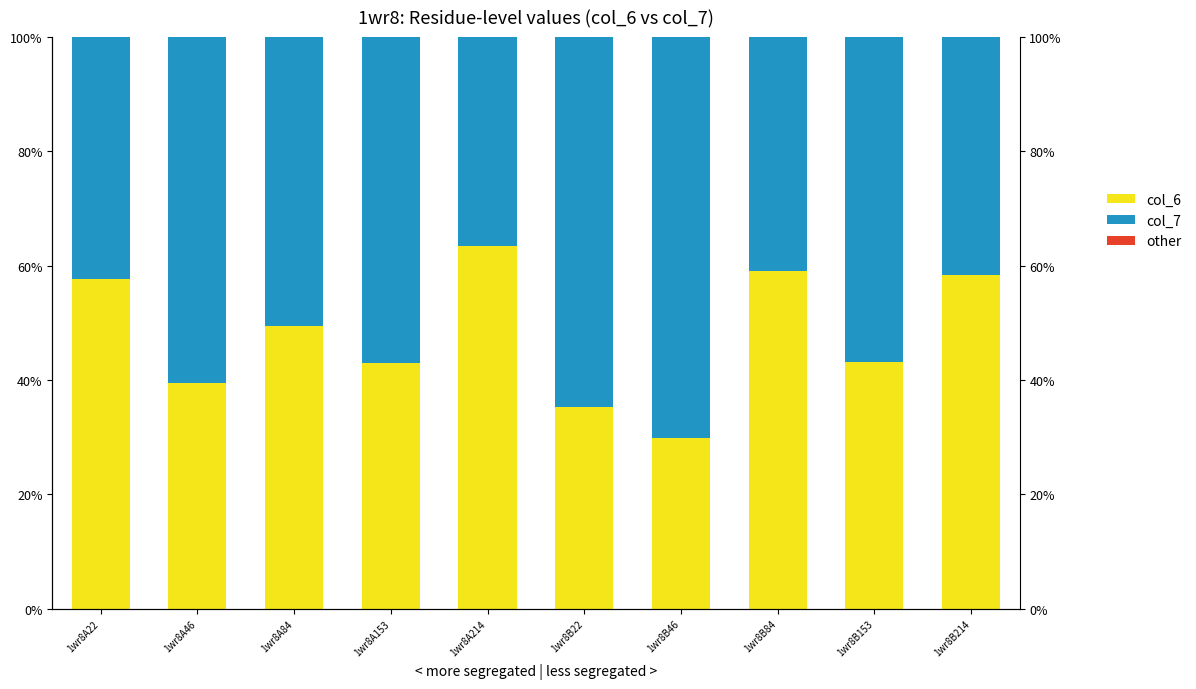

Which series has the largest range (max minus min)?

col_7